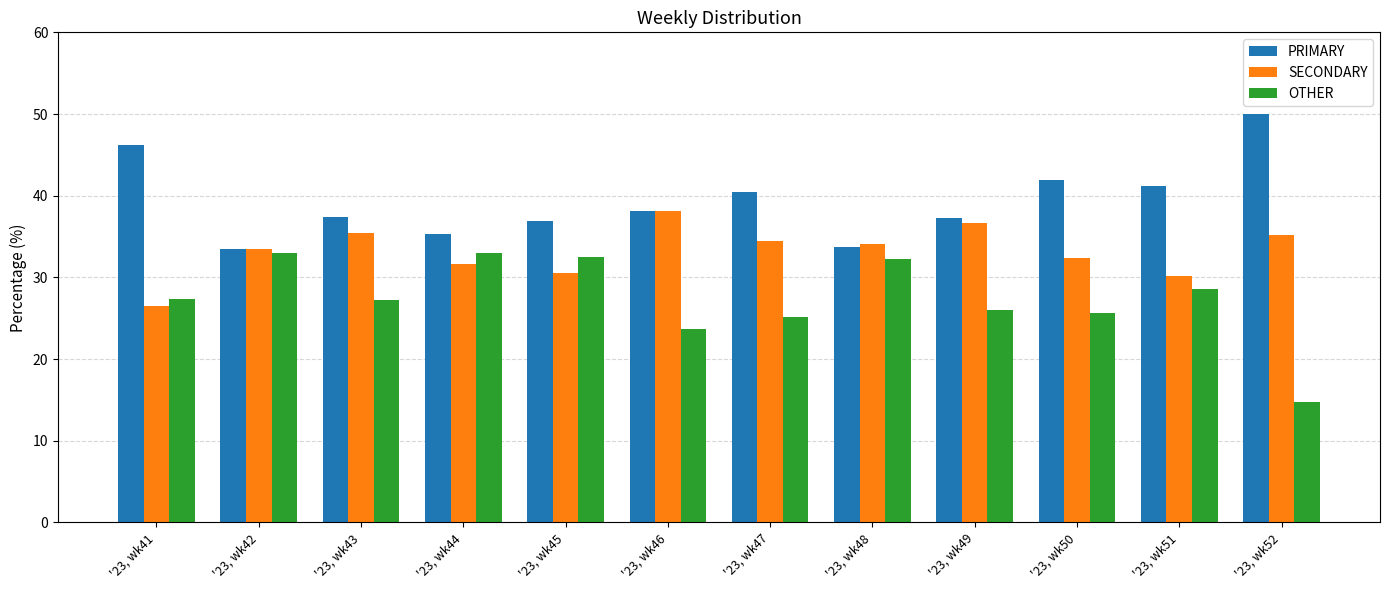

Does the chart contain stacked bars?

No